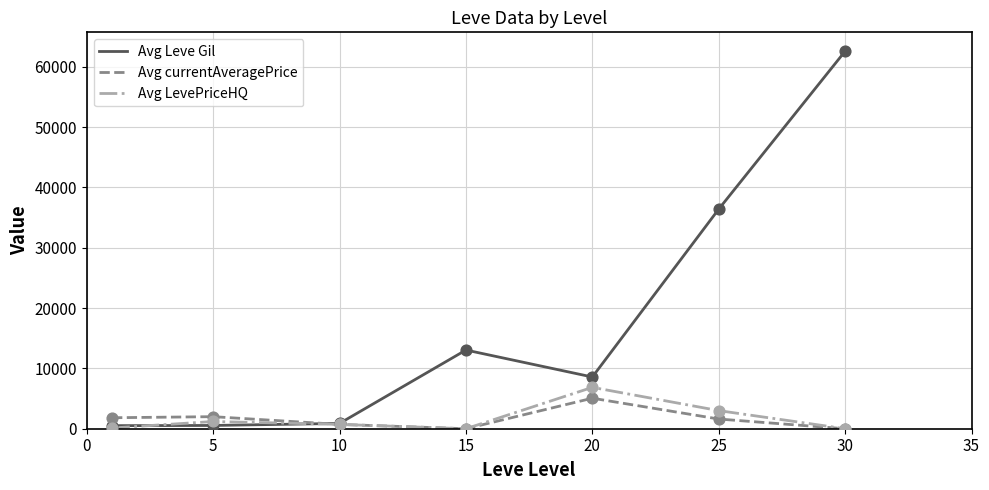

At how many categories does at least one series exceed 56989?

1